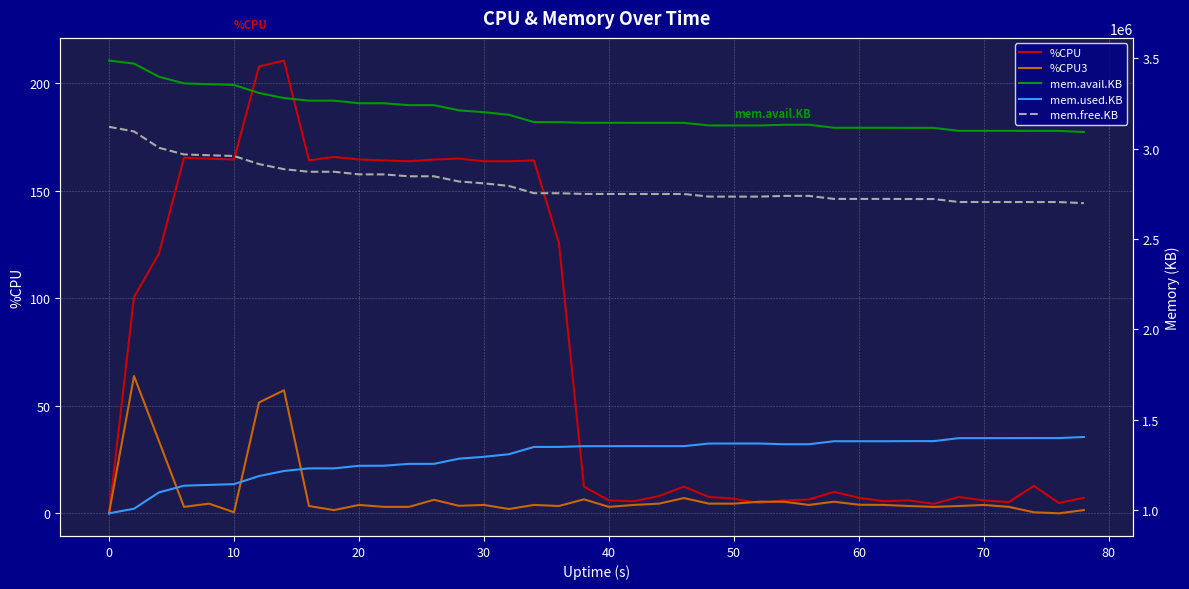

Reading right to left, extract all data points from this chart.

%CPU: 7.2	4.8	12.8	5.2	6.0	7.6	4.4	6.0	5.6	7.2	10.0	6.4	6.0	4.8	6.8	7.6	12.4	8.0	5.6	6.0	12.4	125.6	164.0	163.6	163.6	164.8	164.4	163.6	164.0	164.4	165.6	164.0	210.4	207.6	164.4	164.8	165.2	120.8	100.4	0.0
%CPU3: 1.5	0.0	0.5	3.0	3.9	3.4	3.0	3.4	3.9	4.0	5.4	3.9	5.4	5.4	4.5	4.5	7.1	4.5	3.9	3.0	6.5	3.4	3.9	2.0	3.9	3.5	6.3	3.0	3.0	3.9	1.5	3.4	57.2	51.5	0.5	4.5	3.0	33.5	63.8	0.0
mem.avail.KB: 3091216.0	3097388.0	3097388.0	3097564.0	3097564.0	3097564.0	3114004.0	3114112.0	3114672.0	3114664.0	3114660.0	3131324.0	3131204.0	3127264.0	3127264.0	3127404.0	3141784.0	3141784.0	3141784.0	3141908.0	3142032.0	3145904.0	3146028.0	3186216.0	3200552.0	3210908.0	3239448.0	3239480.0	3249844.0	3250208.0	3264504.0	3264496.0	3278840.0	3306780.0	3351384.0	3355408.0	3359884.0	3396600.0	3468952.0	3486180.0
mem.used.KB: 1405840.0	1399664.0	1399664.0	1399476.0	1399476.0	1399476.0	1383036.0	1382928.0	1382368.0	1382368.0	1382368.0	1365704.0	1365812.0	1369752.0	1369752.0	1369596.0	1355216.0	1355216.0	1355184.0	1355060.0	1354936.0	1350964.0	1350840.0	1310648.0	1296312.0	1285948.0	1257400.0	1257368.0	1246988.0	1246616.0	1232312.0	1232312.0	1217964.0	1189836.0	1145176.0	1141080.0	1136596.0	1099732.0	1009548.0	983932.0
mem.free.KB: 2697984.0	2704160.0	2704160.0	2704348.0	2704348.0	2704348.0	2720788.0	2720896.0	2721456.0	2721456.0	2721456.0	2738120.0	2738012.0	2734072.0	2734072.0	2734228.0	2748608.0	2748608.0	2748640.0	2748764.0	2748888.0	2752860.0	2752984.0	2793176.0	2807512.0	2817876.0	2846424.0	2846456.0	2856836.0	2857208.0	2871512.0	2871512.0	2885860.0	2913988.0	2958648.0	2962744.0	2967228.0	3004092.0	3094276.0	3119892.0